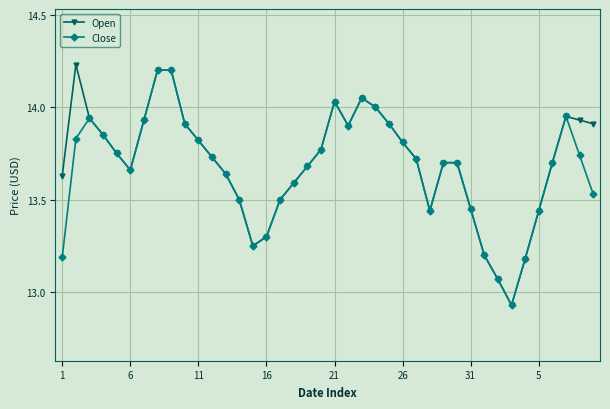

Which series has the widest spread of values?

Open